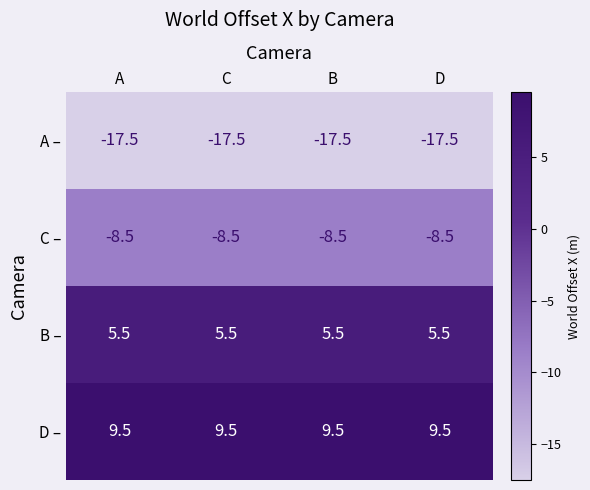

Which series has the largest total across all categories?

D –